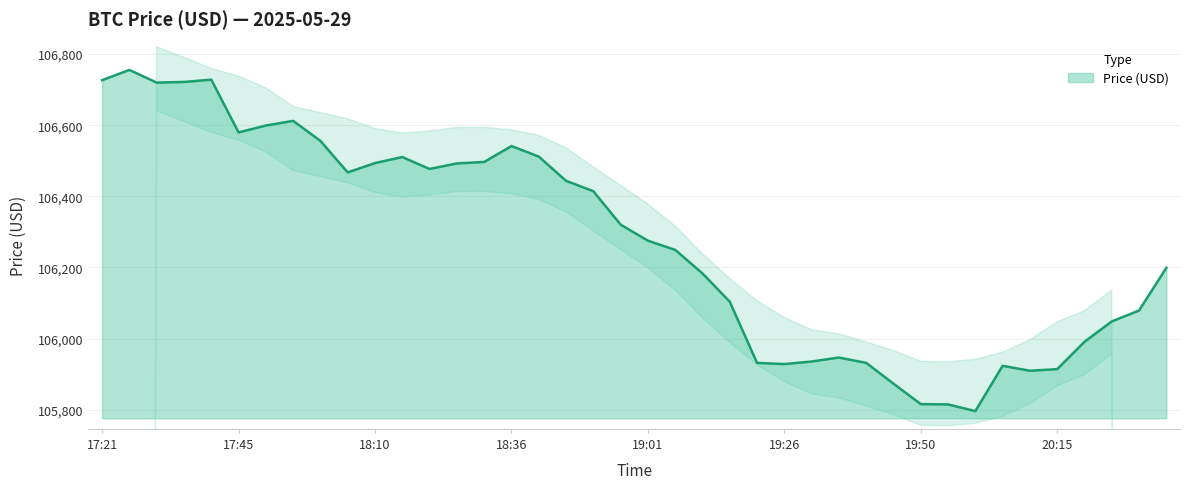

The chart shows a value of 105873.1 at 19:45. True or false?

True